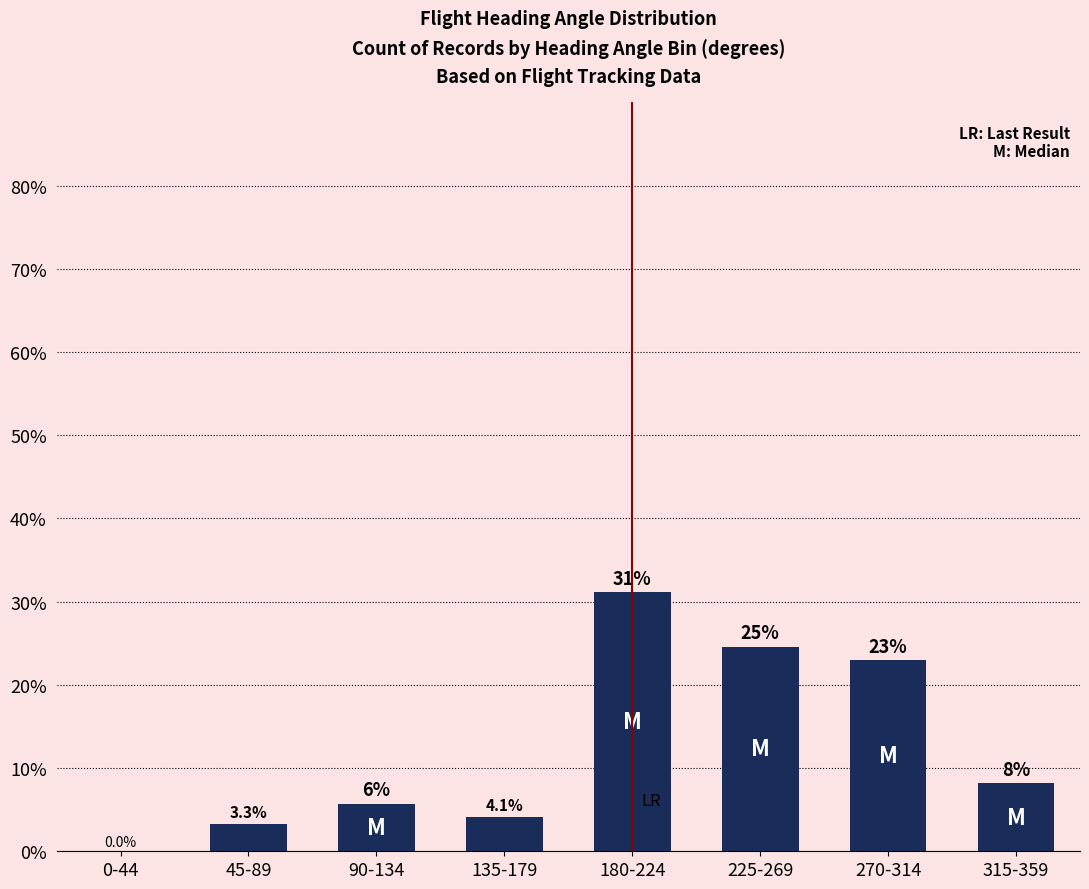

How many values are above zero?

7